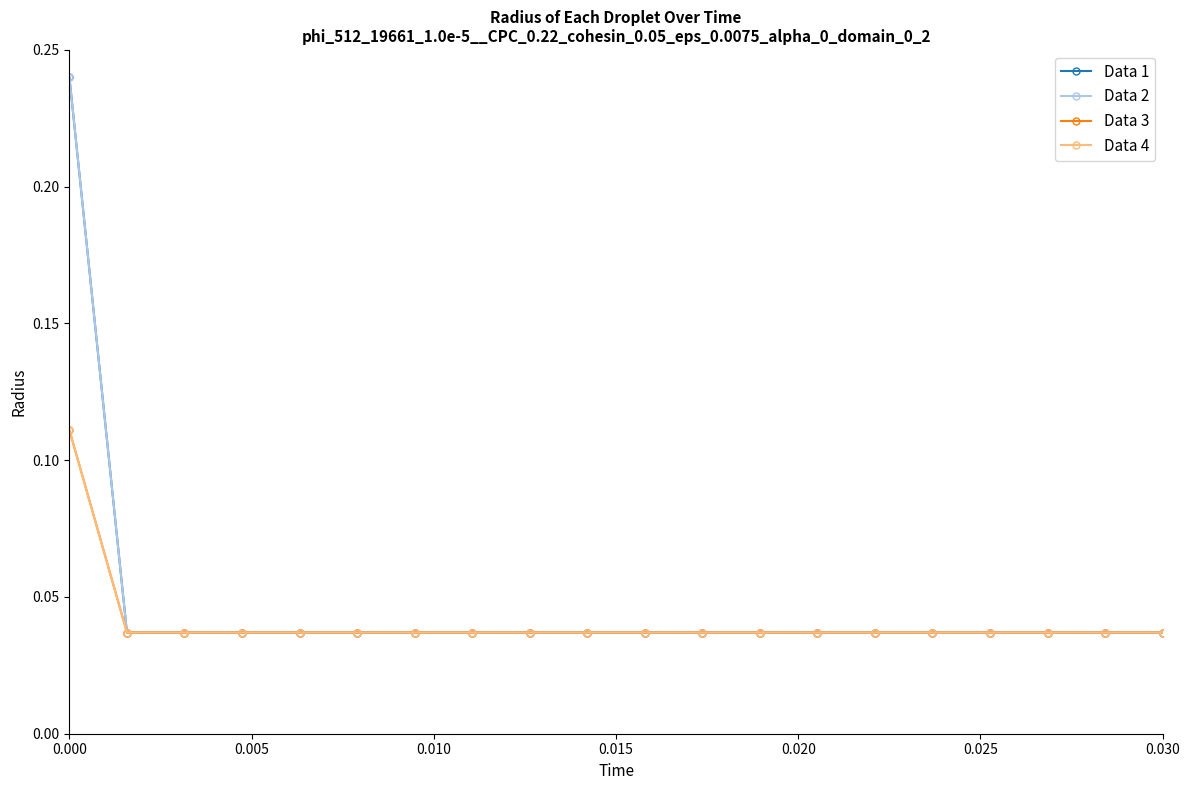

Is this an area chart (filled region under the line)?

No